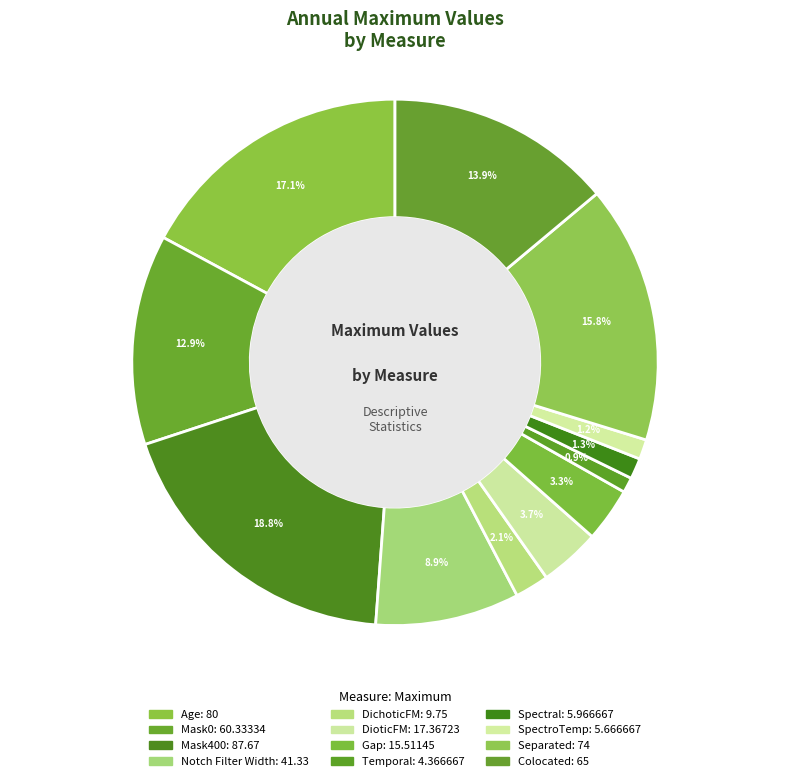

To the nearest percent, what percentage of the pie is SpectroTemp?

1%